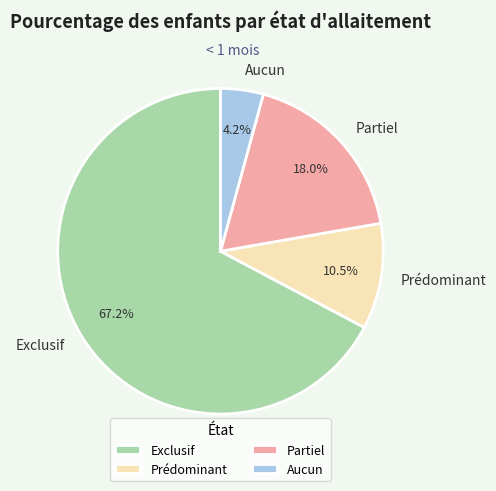

How many segments does this pie chart have?

4